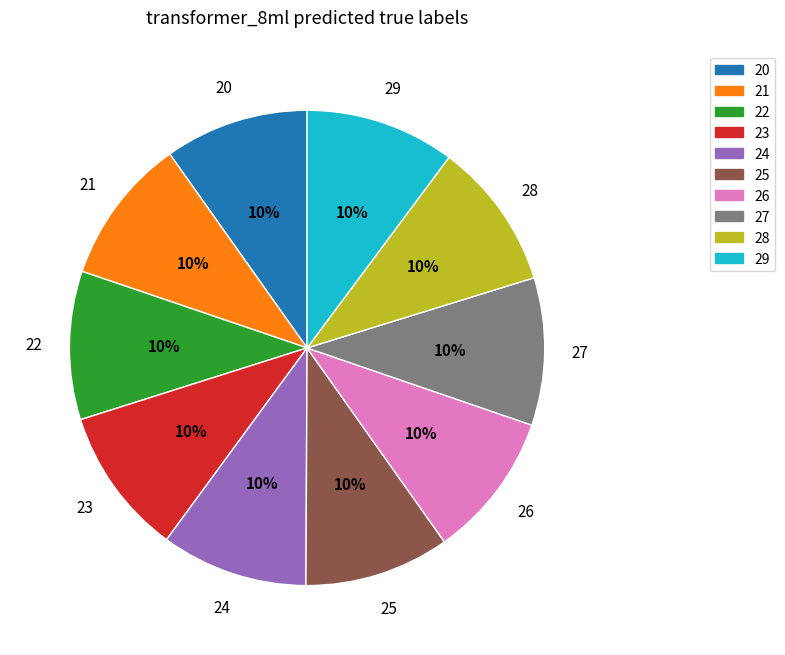

To the nearest percent, what percentage of the pie is 29?

10%